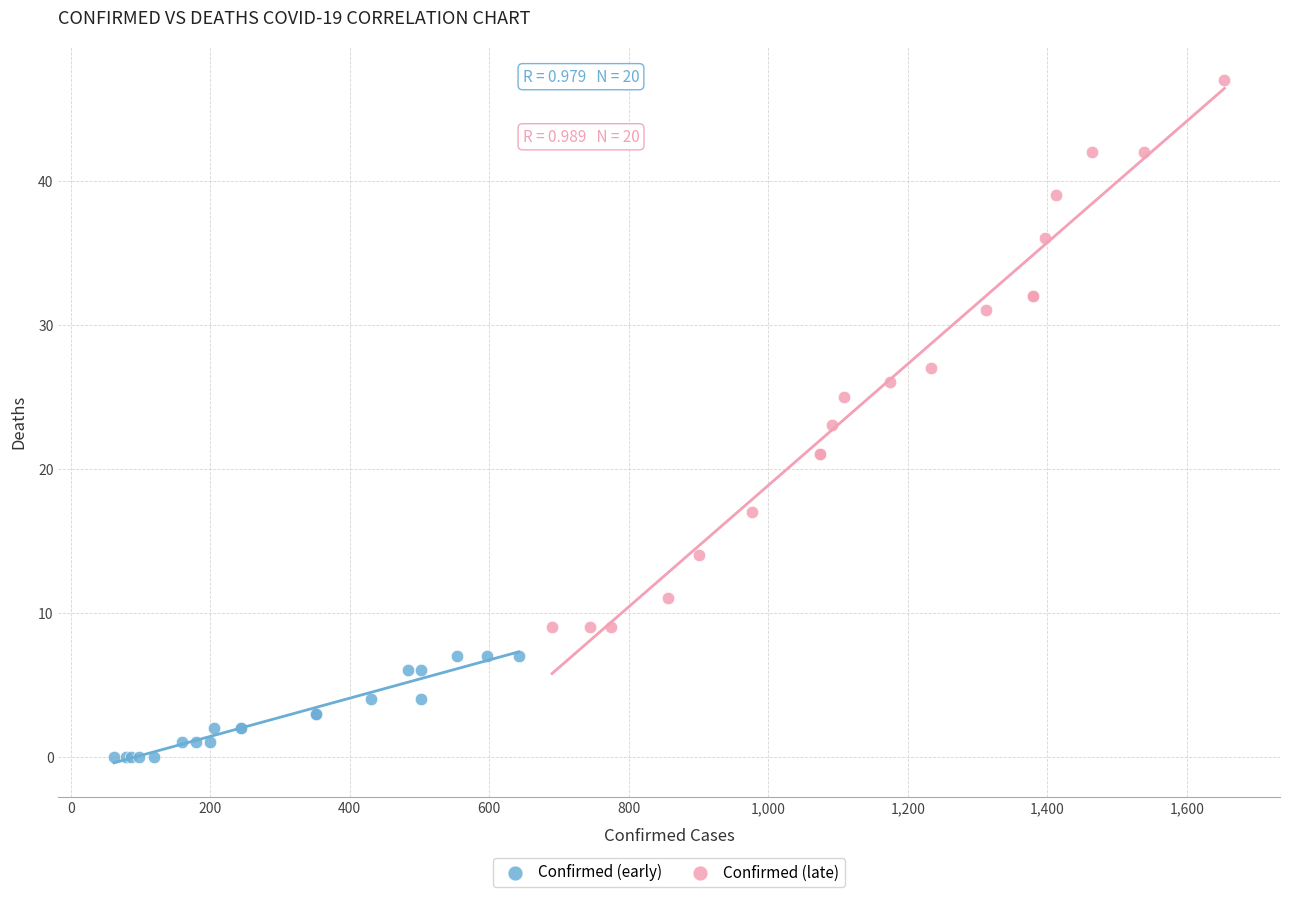

Which series reaches the minimum Y coordinate?

Confirmed (early)